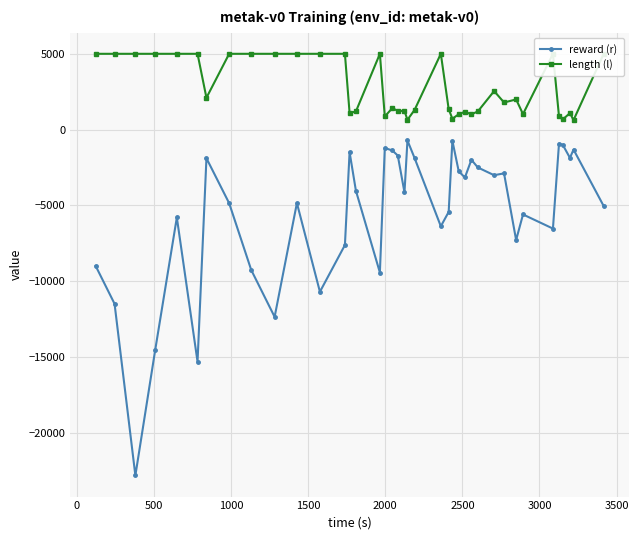

True or false: reward (r) and length (l) intersect in this chart.

False